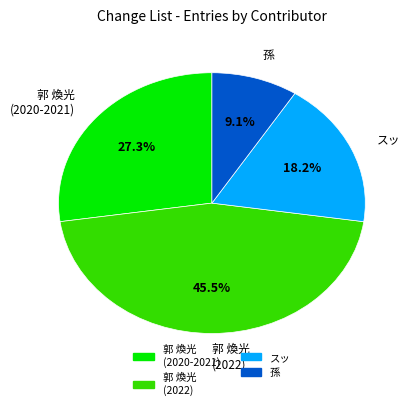

How many slices are in this pie chart?

4